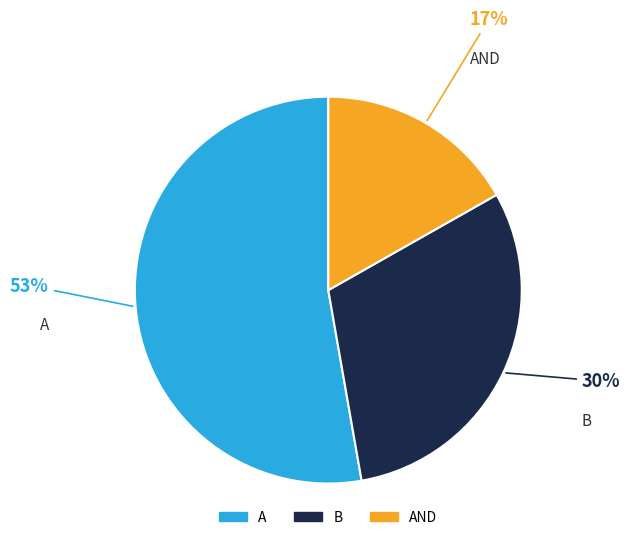

What is the ratio of the value at A to the value at AND?

3.1